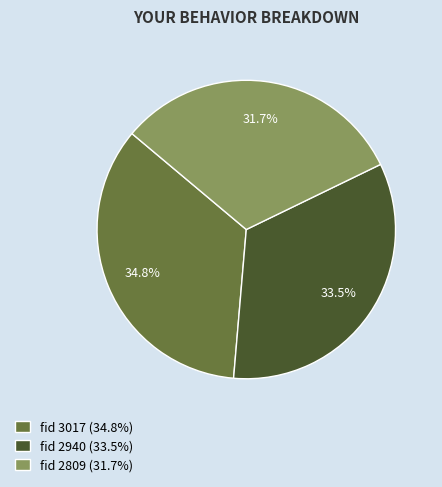

Which has a higher value, fid 3017 (34.8%) or fid 2940 (33.5%)?

fid 3017 (34.8%)